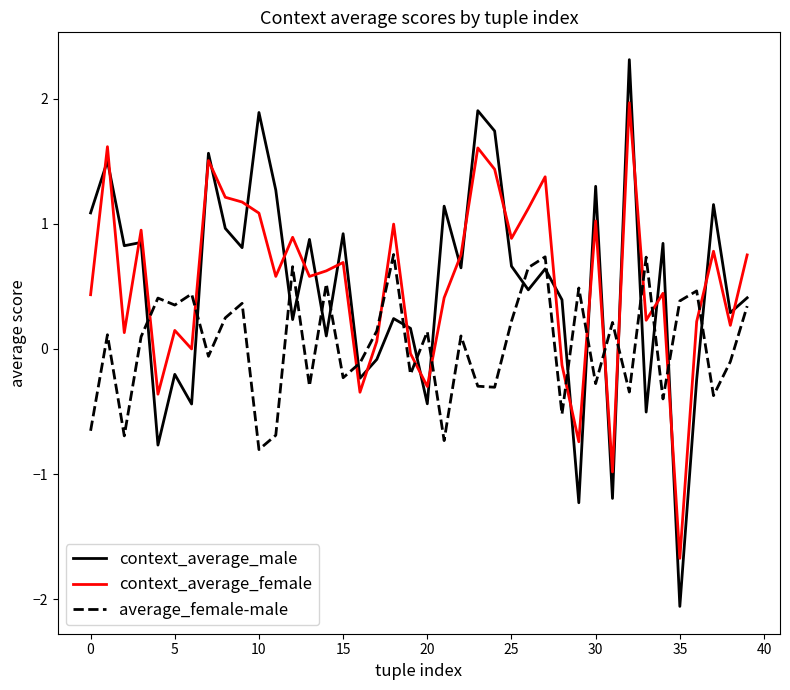

List the series in order of their peak value, highest first.

context_average_male, context_average_female, average_female-male